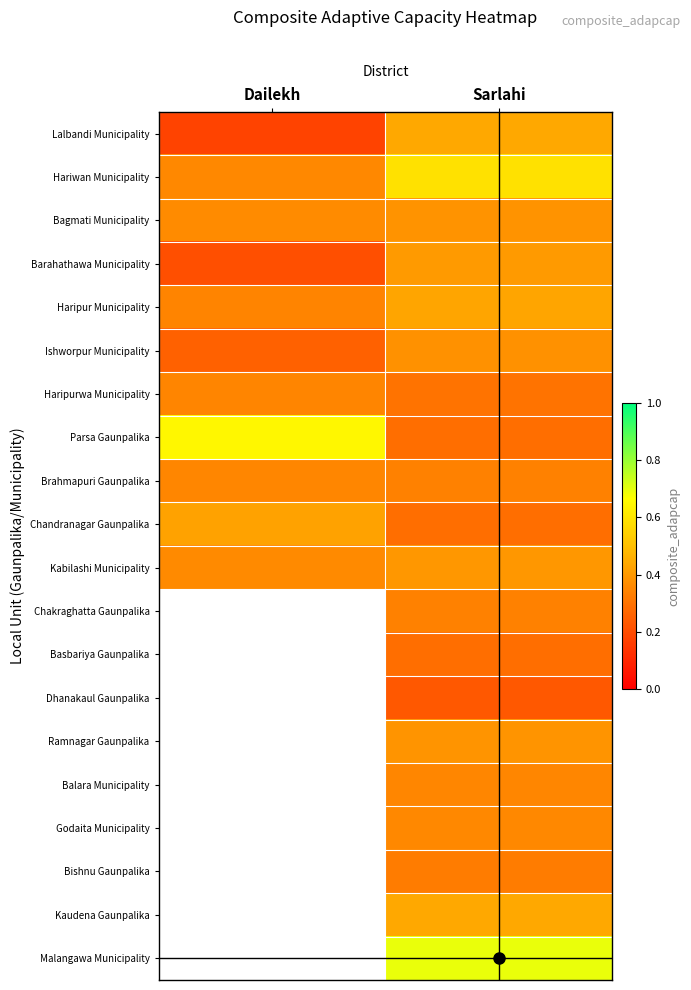

Which label corresponds to the largest value in the chart?

Sarlahi